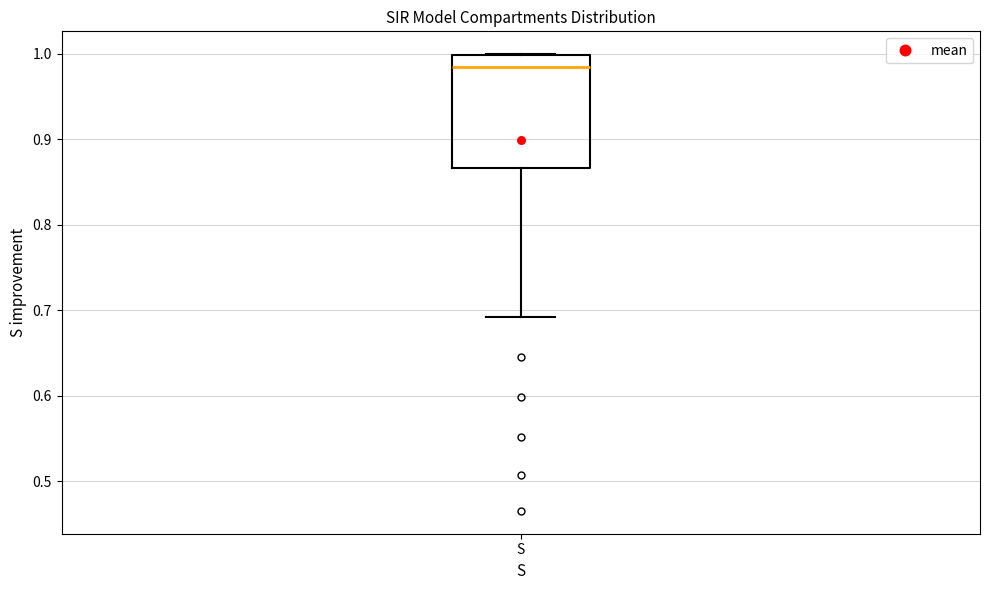

Transcribe this box plot: give where the median line is, the range the box spans, and where the two whiskers end, as read against the y-axis. The values are not printed on the chart, so give them approximately, as read against the axis.

median 0.98, box 0.87 to 1.00, whiskers 0.69 to 1.00